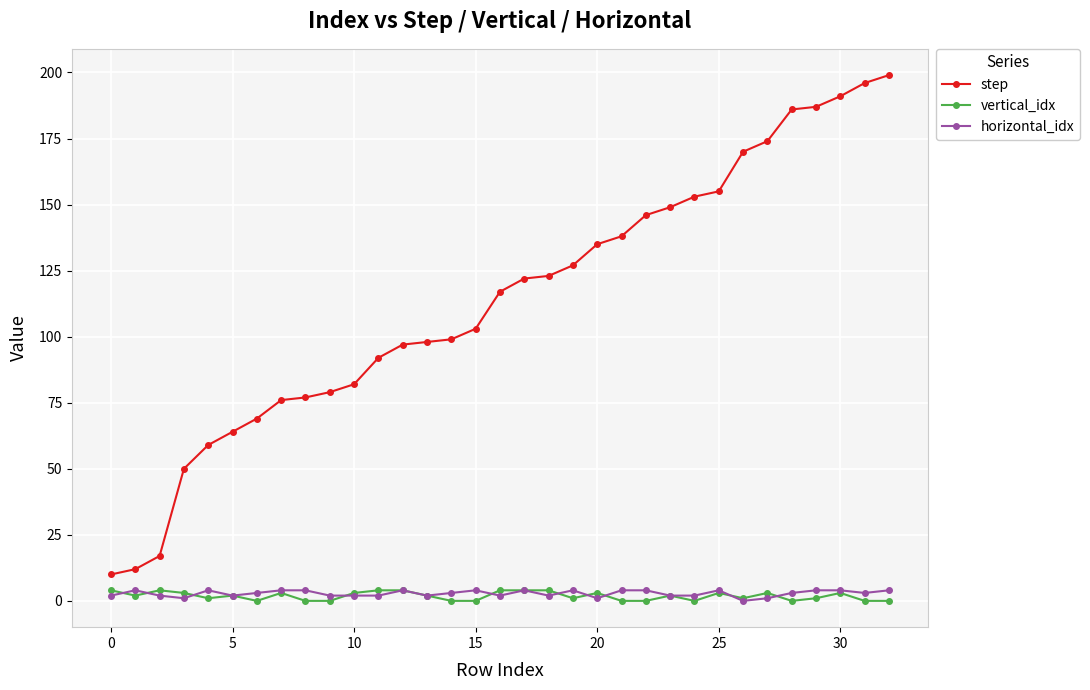

True or false: horizontal_idx has more than 1 interior local peaks.

True